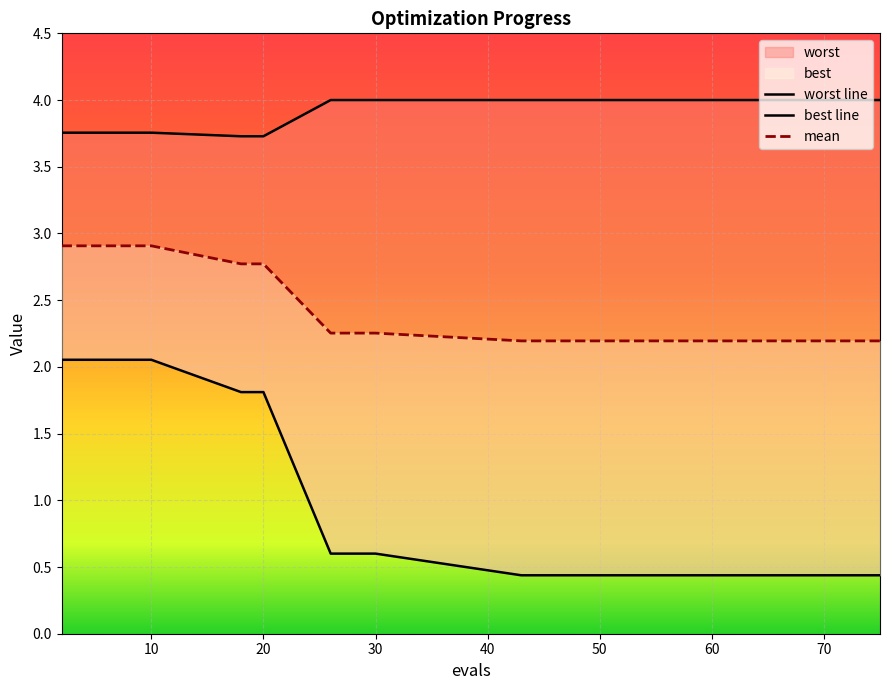

Reading left to right, what are all the values shown in this chart?

mean: 2.9	2.9	2.9	2.9	2.9	2.8	2.8	2.3	2.3	2.3	2.2	2.2	2.2	2.2	2.2	2.2	2.2	2.2	2.2	2.2
best: 2.1	2.1	2.1	2.1	2.1	1.8	1.8	0.6	0.6	0.6	0.4	0.4	0.4	0.4	0.4	0.4	0.4	0.4	0.4	0.4
worst: 3.8	3.8	3.8	3.8	3.8	3.7	3.7	4.0	4.0	4.0	4.0	4.0	4.0	4.0	4.0	4.0	4.0	4.0	4.0	4.0